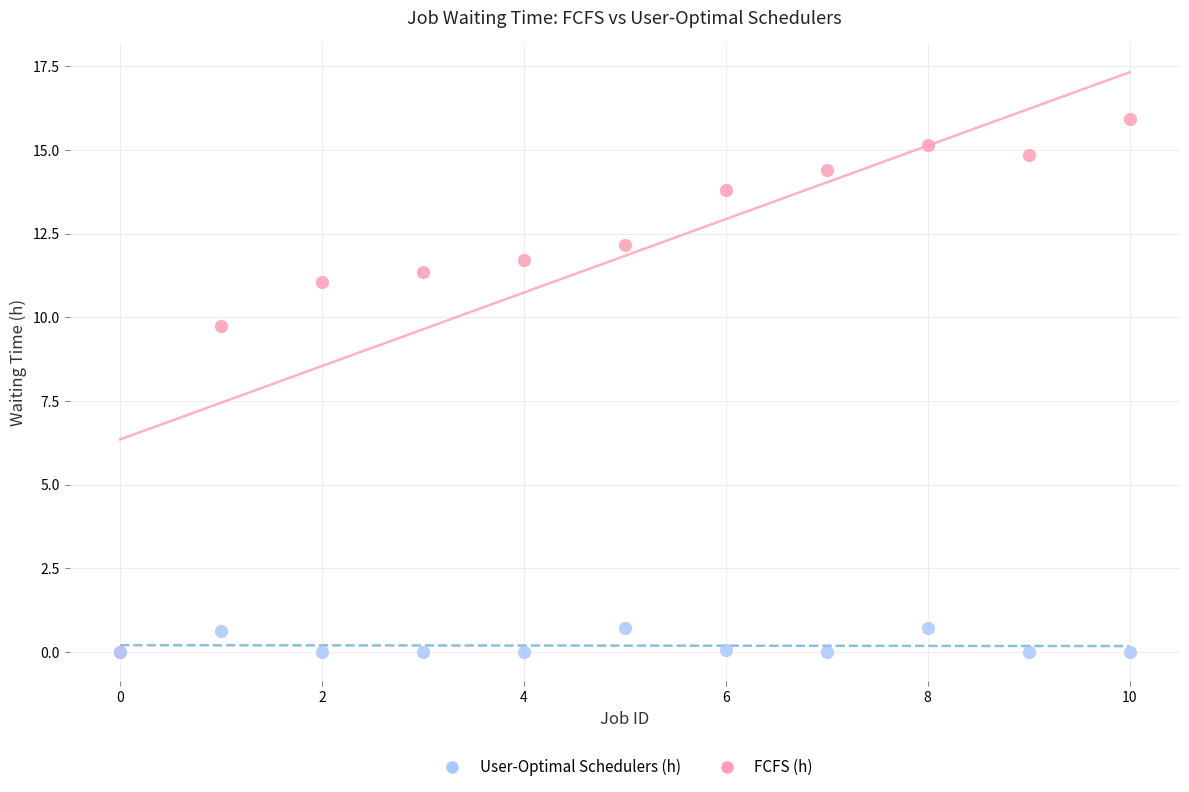

What are all the series names shown in the legend?

User-Optimal Schedulers (h), FCFS (h)